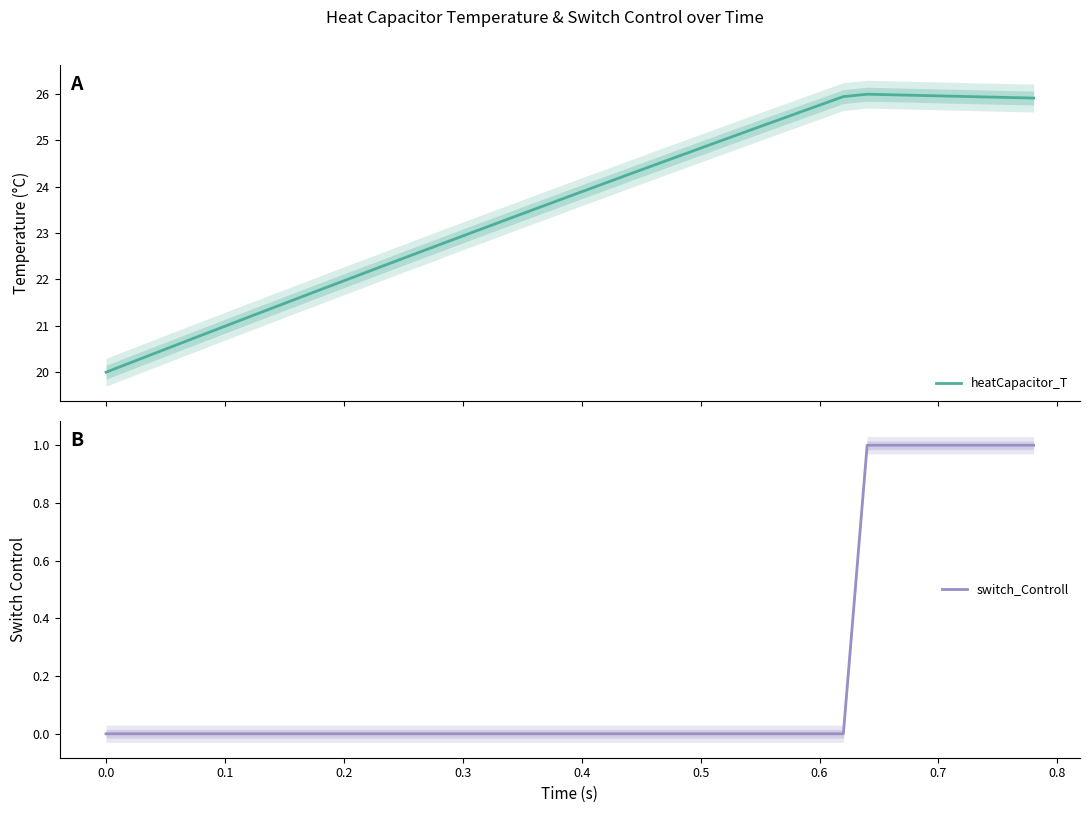

Which series has the largest range (max minus min)?

heatCapacitor_T